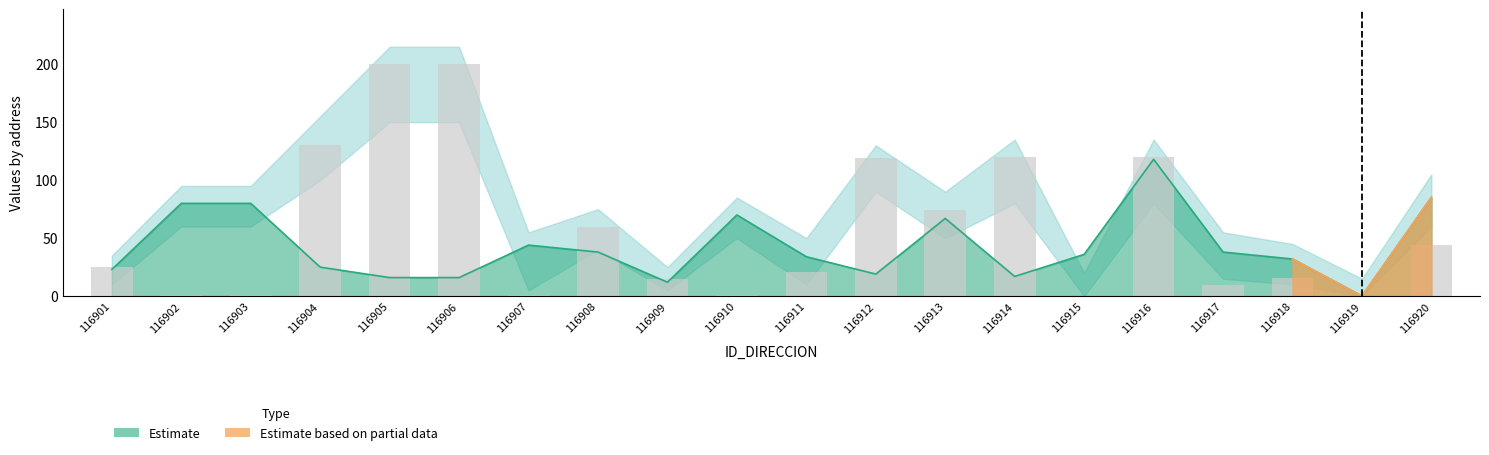

At which category does the chart reach its minimum across all series?

116915